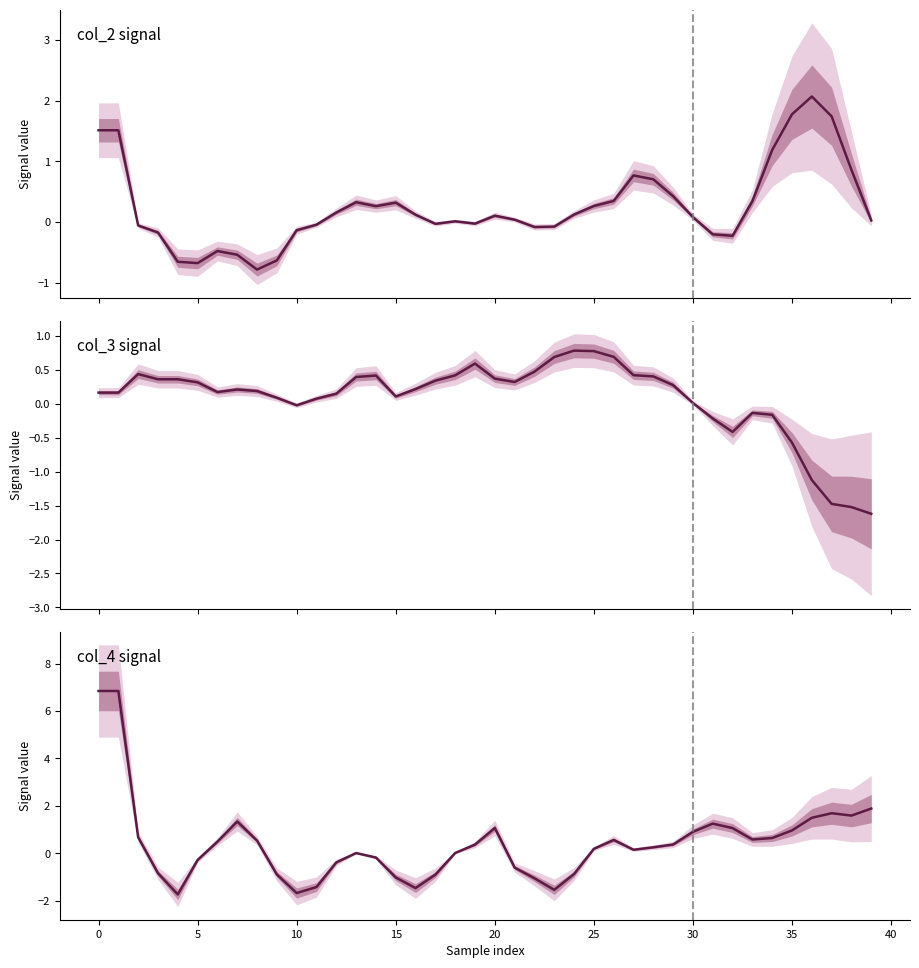

Which has a higher value, 32 or 31?

31